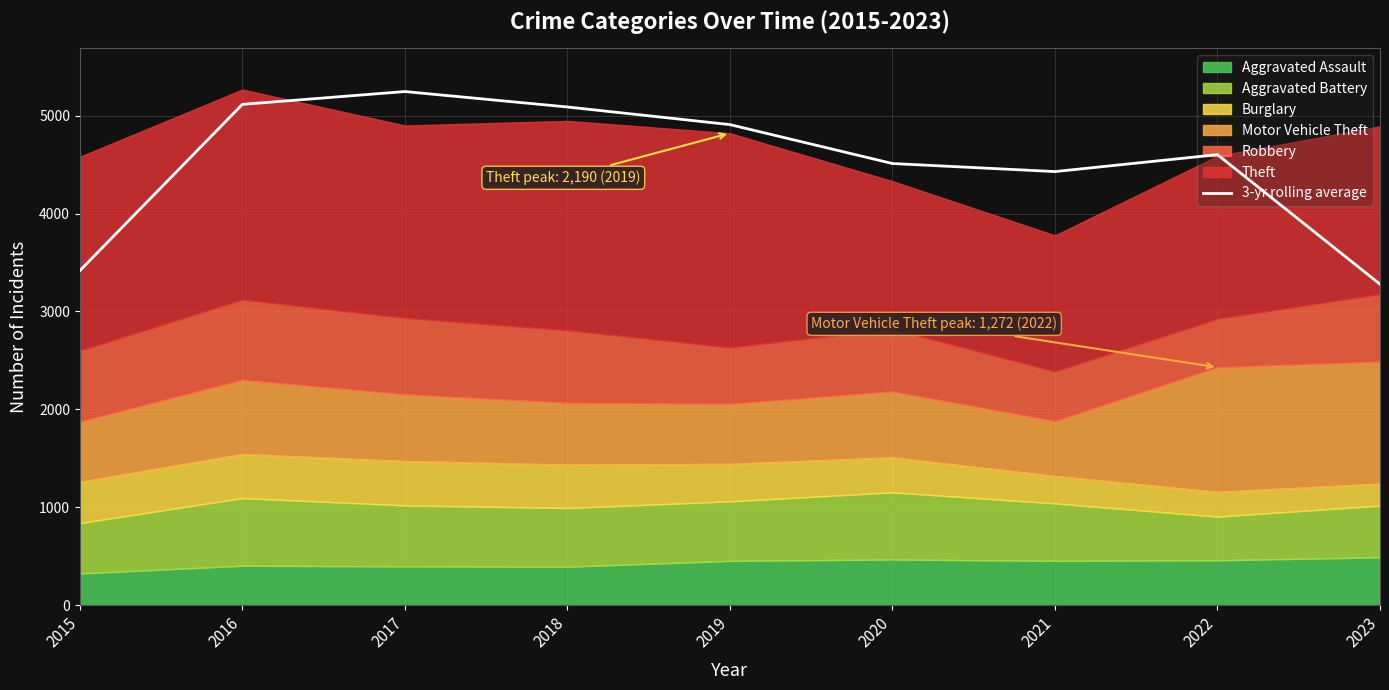

Rank the categories by value from lowest to highest.

2023, 2015, 2021, 2020, 2022, 2019, 2018, 2016, 2017